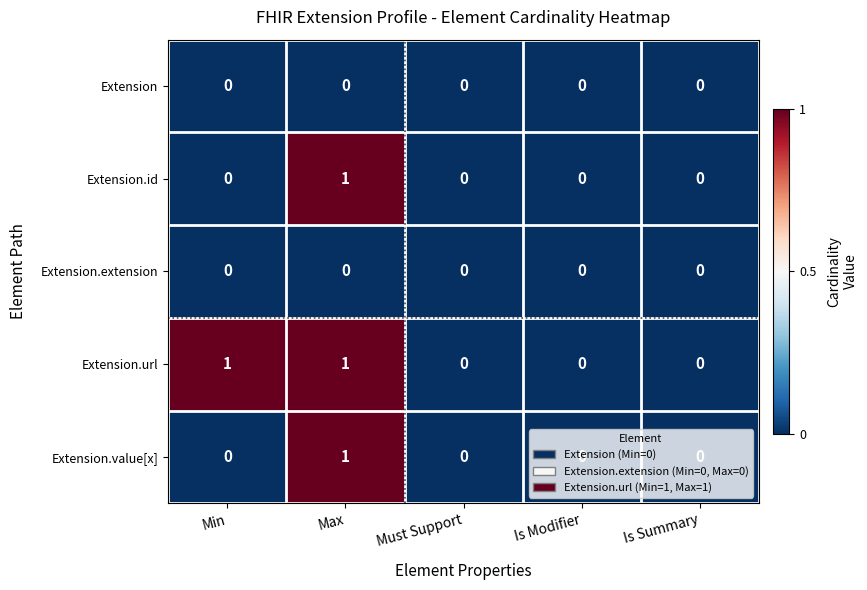

How many Extension.url values are between 0 and 1?

5